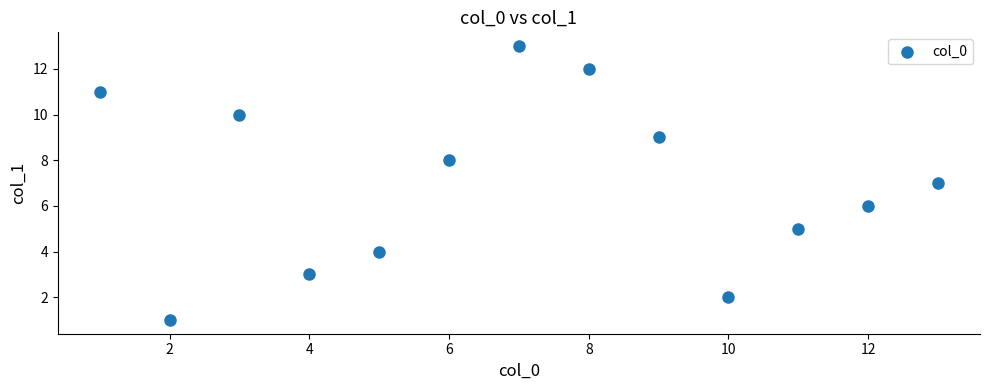

What is the range of Y values (max minus min)?

12